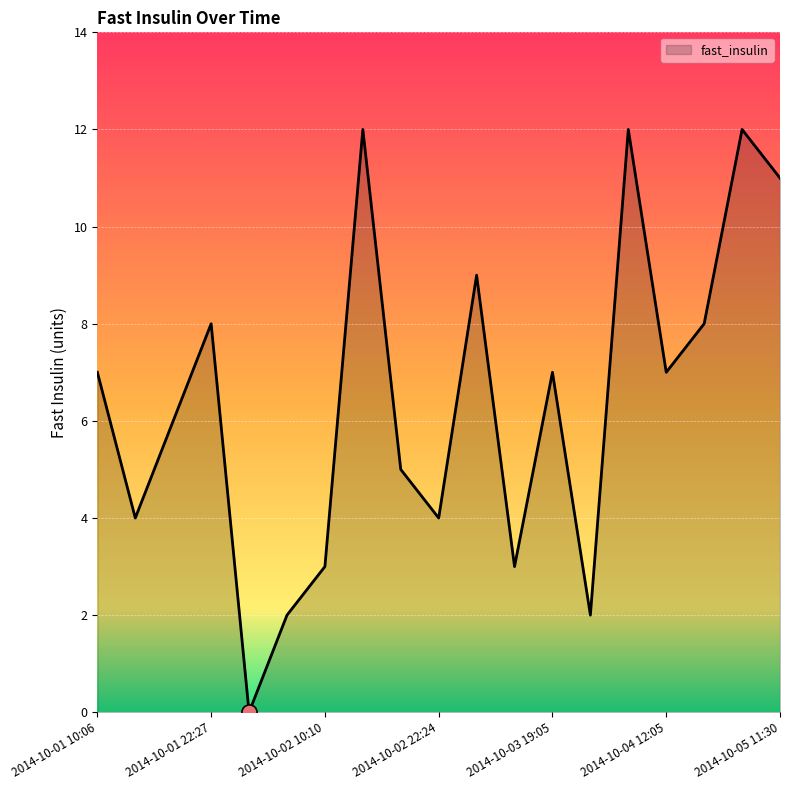

What is the greatest value displayed?

12